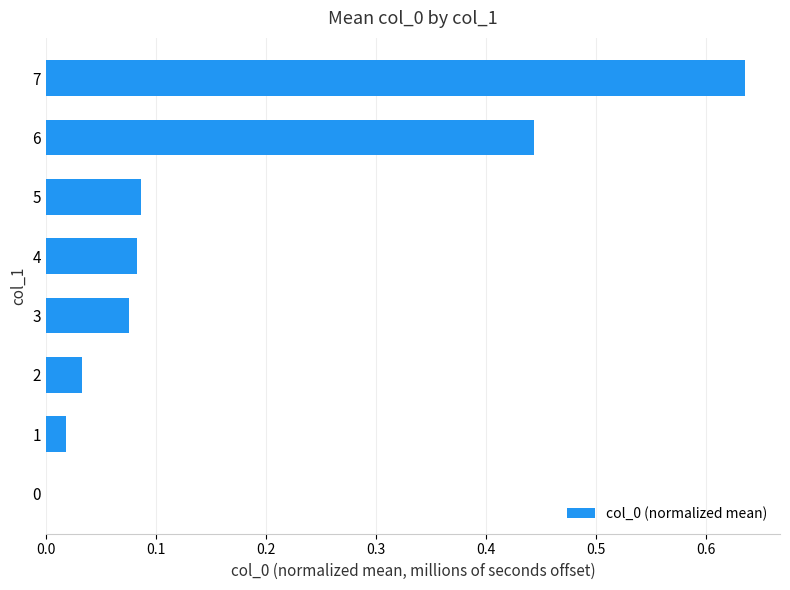

How many categories are shown in the chart?

8